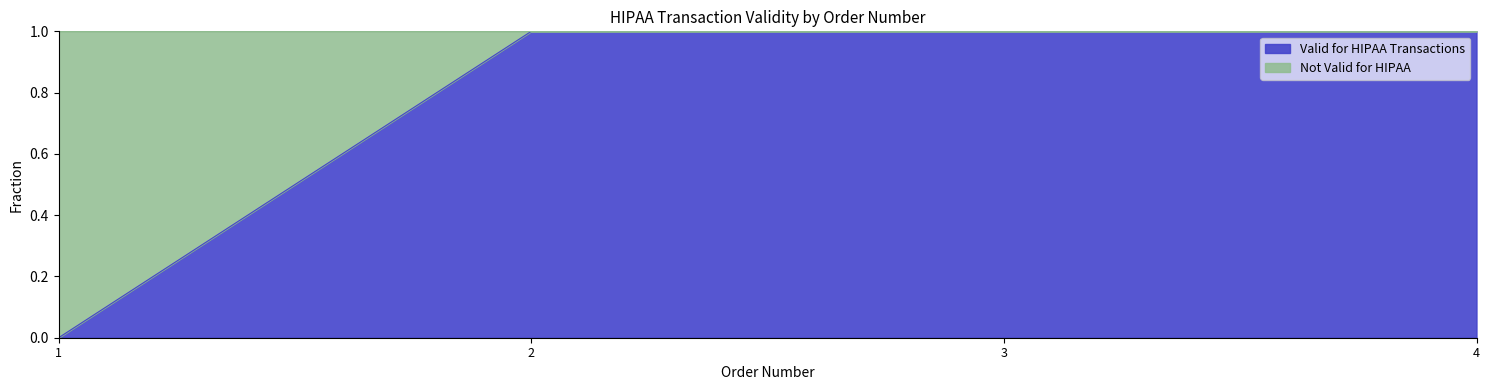

Is it true that the value at 3 is 1?

True